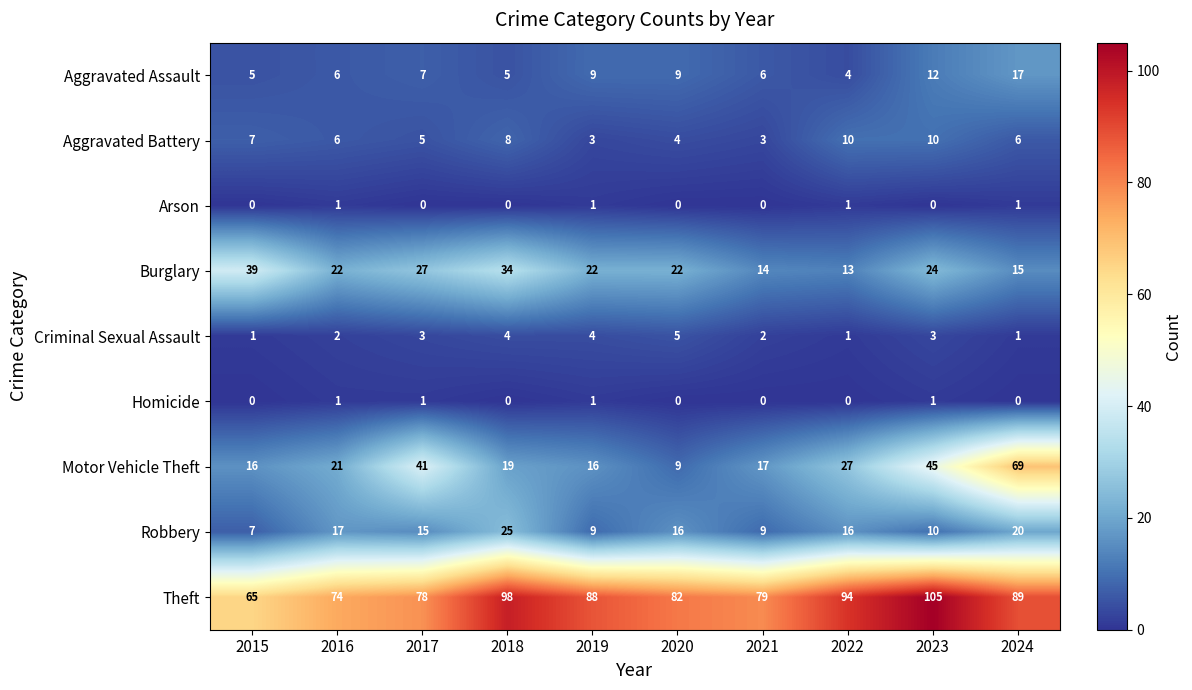

At how many categories does at least one series exceed 39?

10